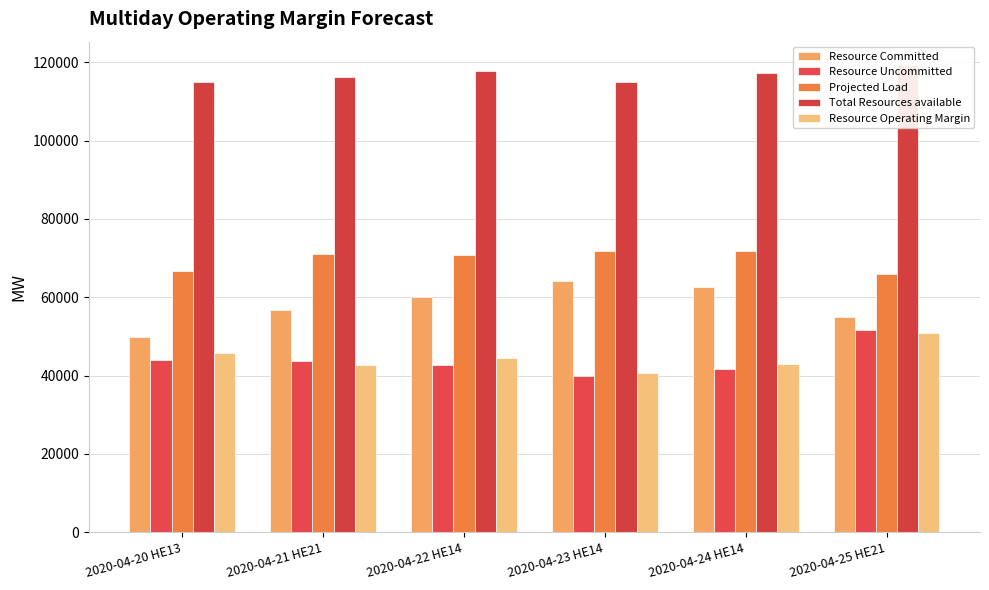

Is it true that Resource Uncommitted equals 41804.4 at 2020-04-24 HE14?

True